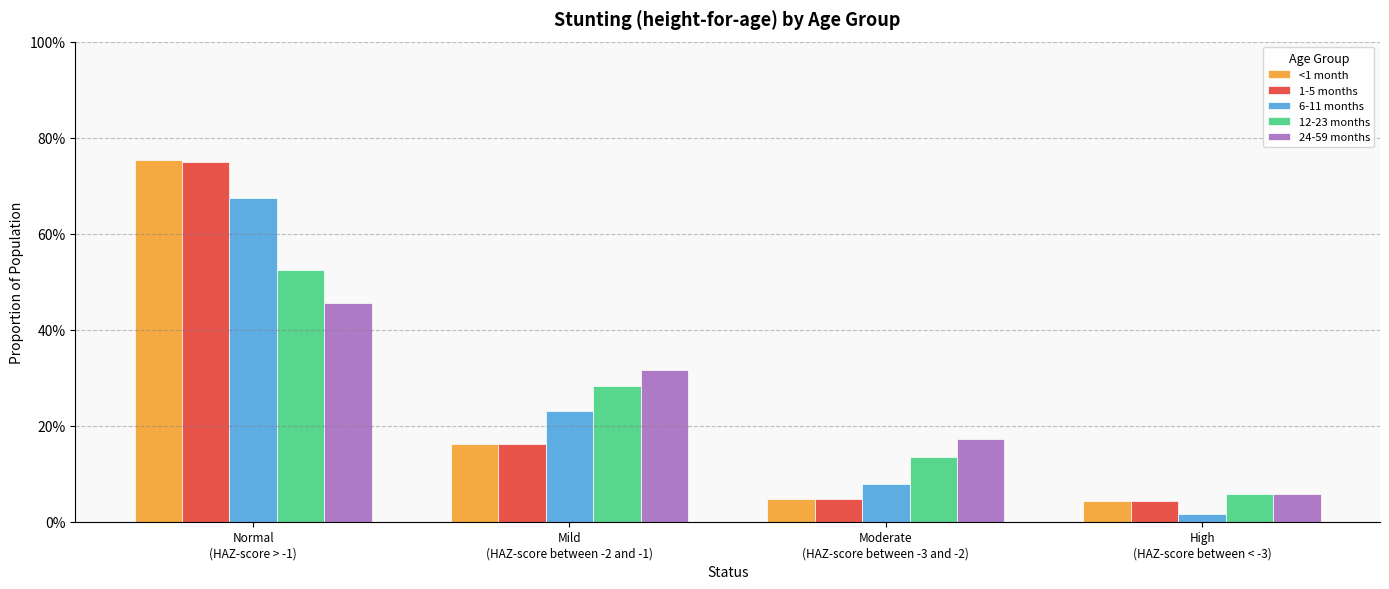

What are all the series names shown in the legend?

<1 month, 1-5 months, 6-11 months, 12-23 months, 24-59 months